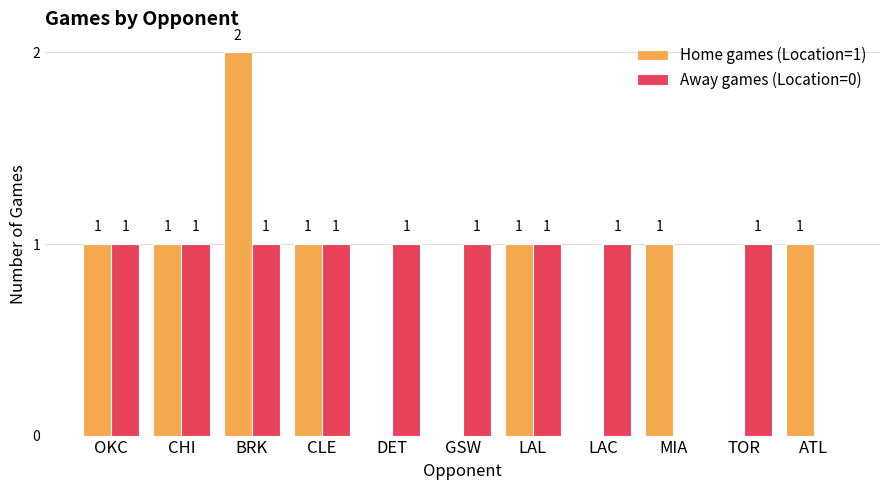

What is the total value across all series at TOR?

1